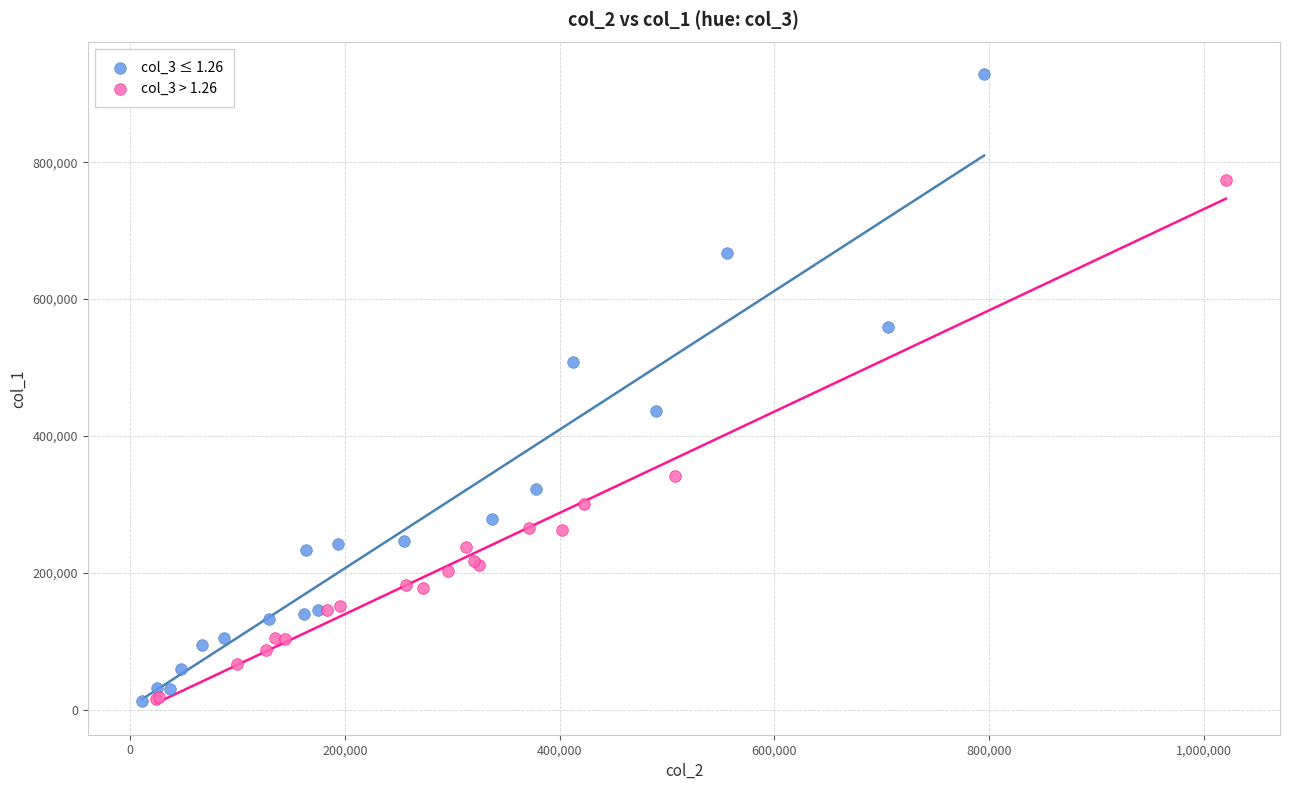

Which series has the largest Y range (max minus min)?

col_3 ≤ 1.26